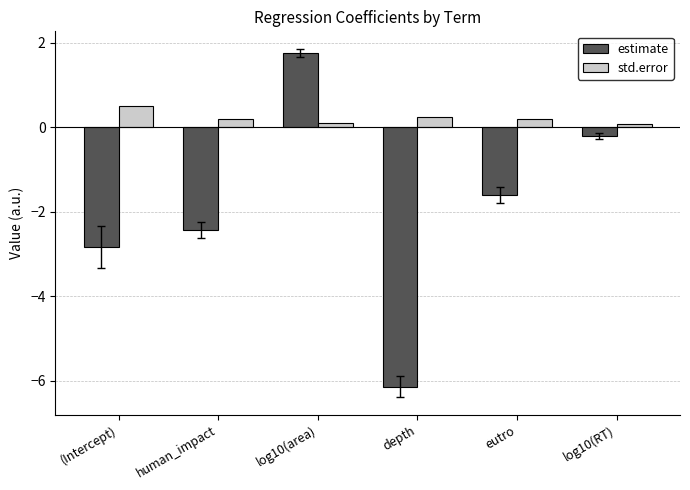

What are all the series names shown in the legend?

estimate, std.error